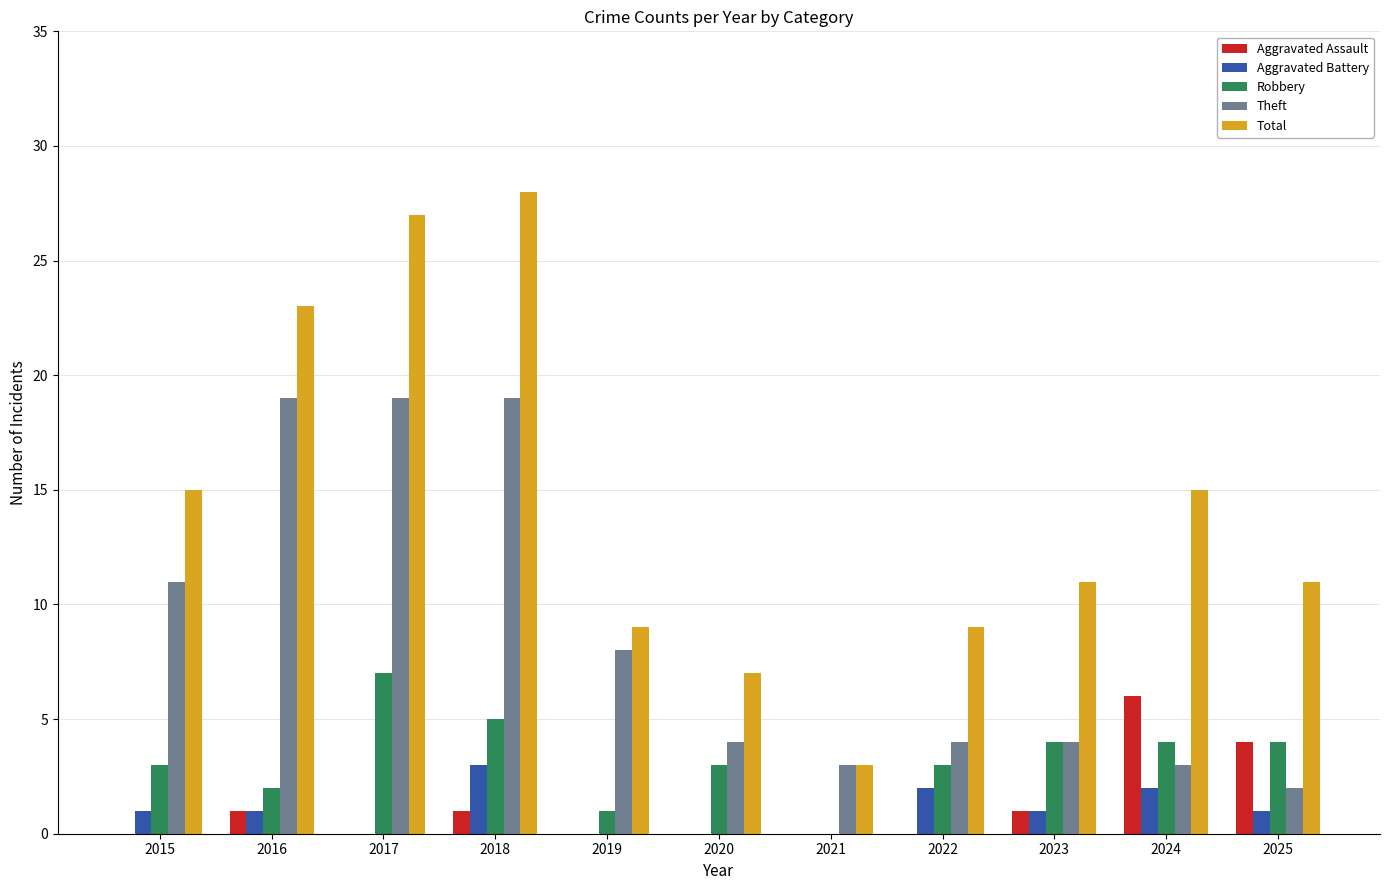

Which series changed the most between 2016 and 2020?

Total